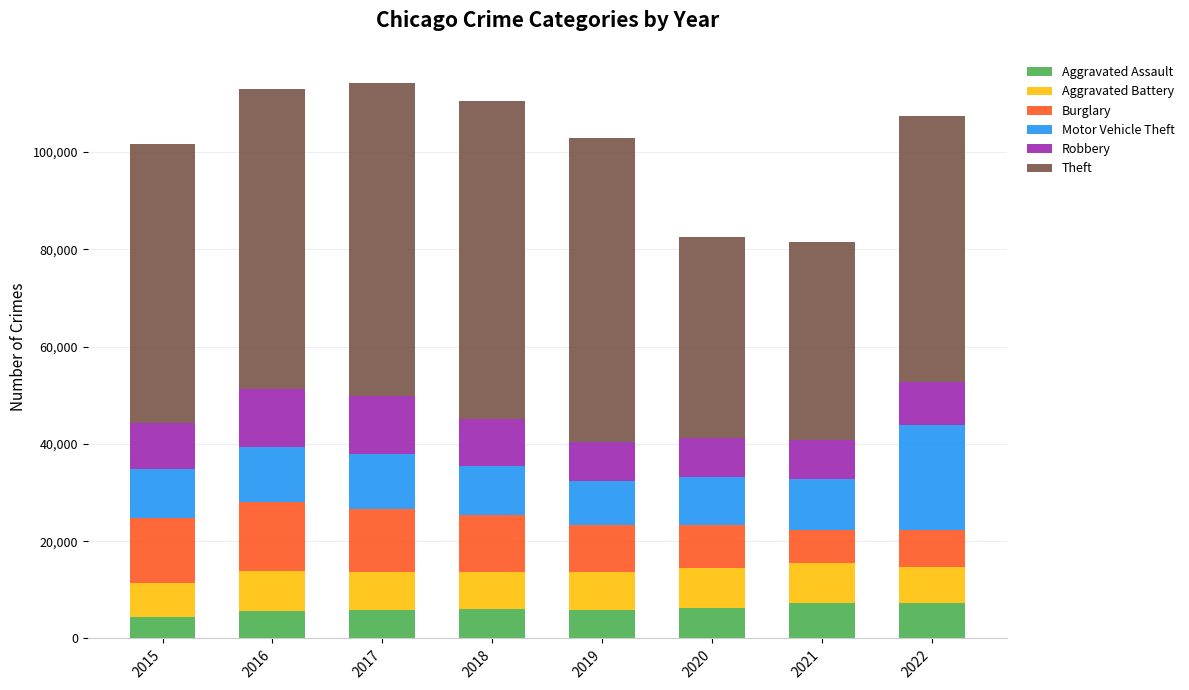

What are all the series names shown in the legend?

Aggravated Assault, Aggravated Battery, Burglary, Motor Vehicle Theft, Robbery, Theft